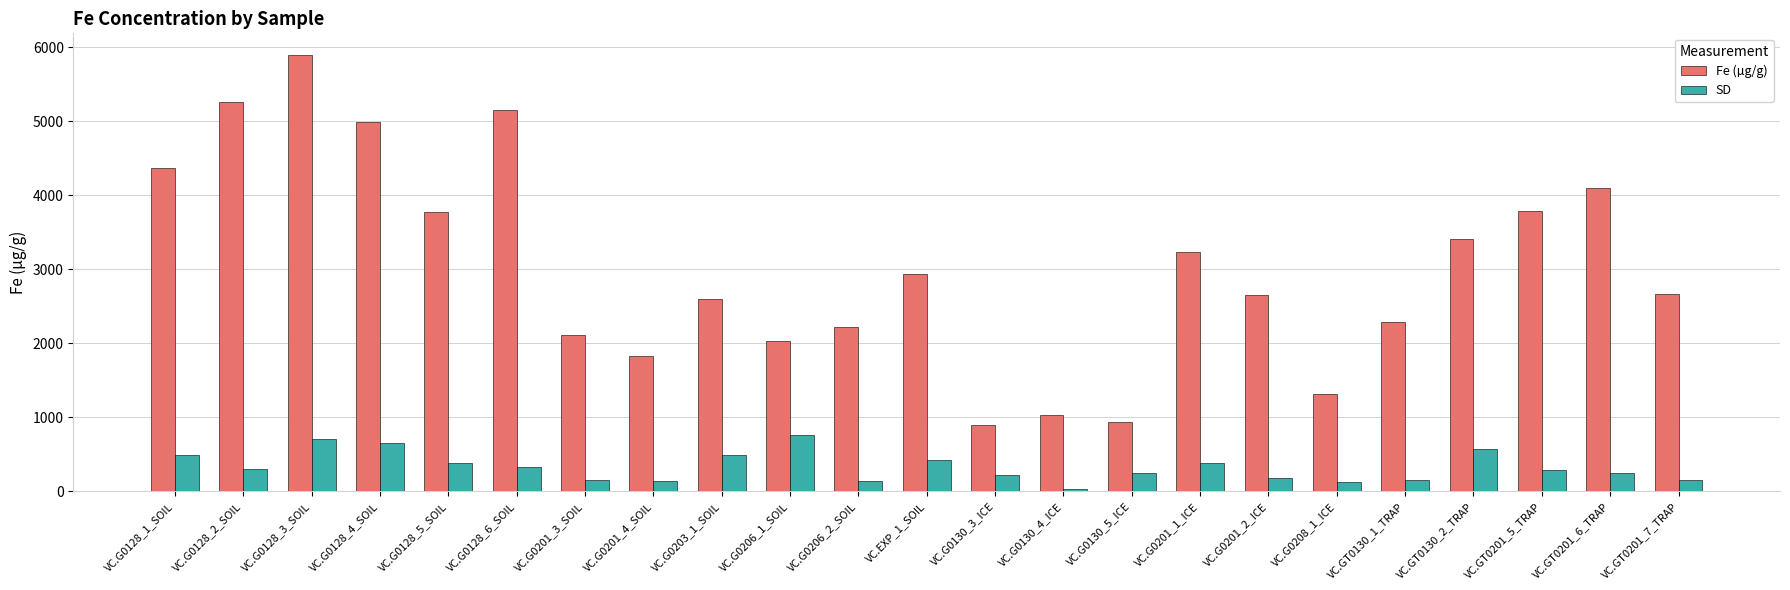

What is the value of the Fe (µg/g) bar at the 22nd from the left?

4096.1